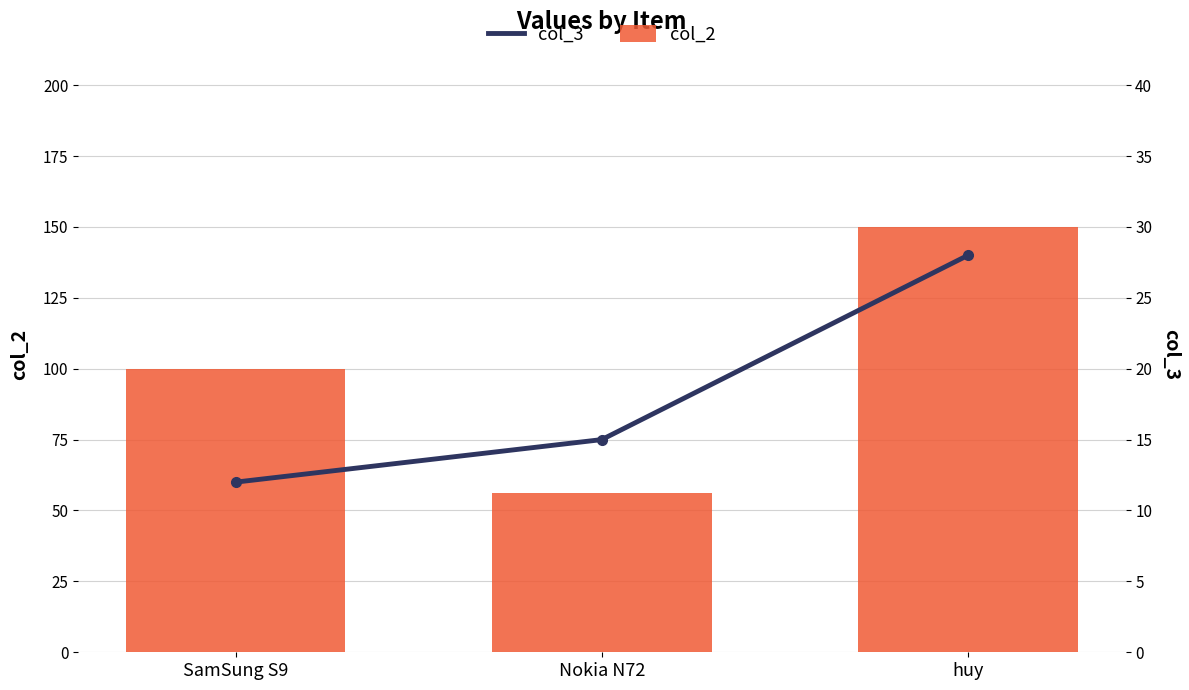

What is the highest value of the col_2 series?

150